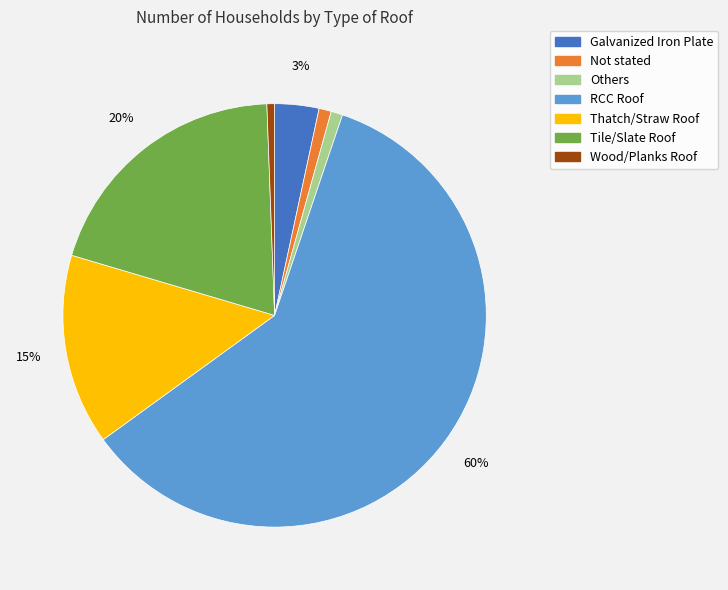

To the nearest percent, what is the average slice percentage?

14%